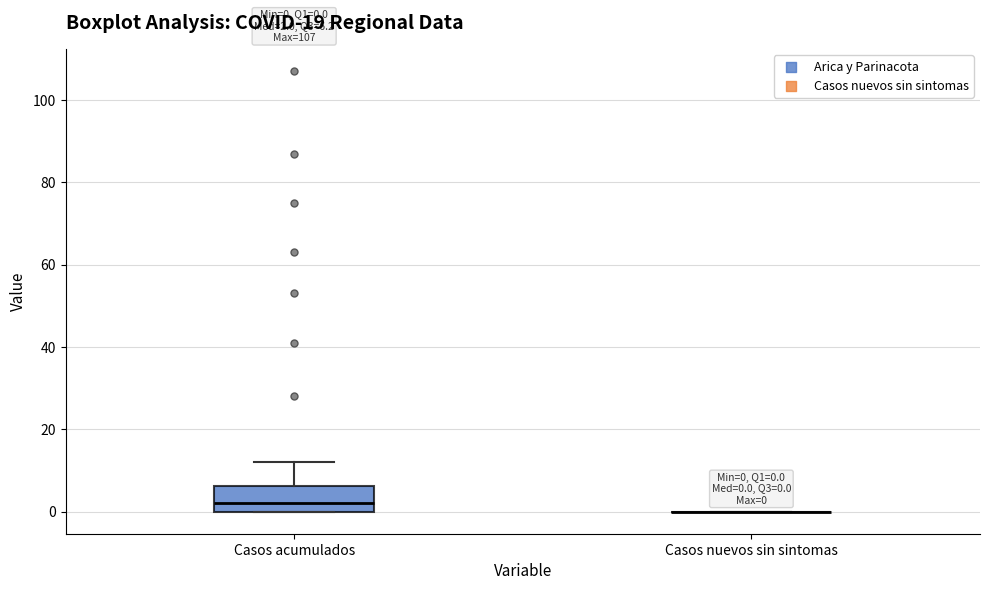

Comparing the boxes themselves (not the whiskers), which one is the tallest?

Casos acumulados